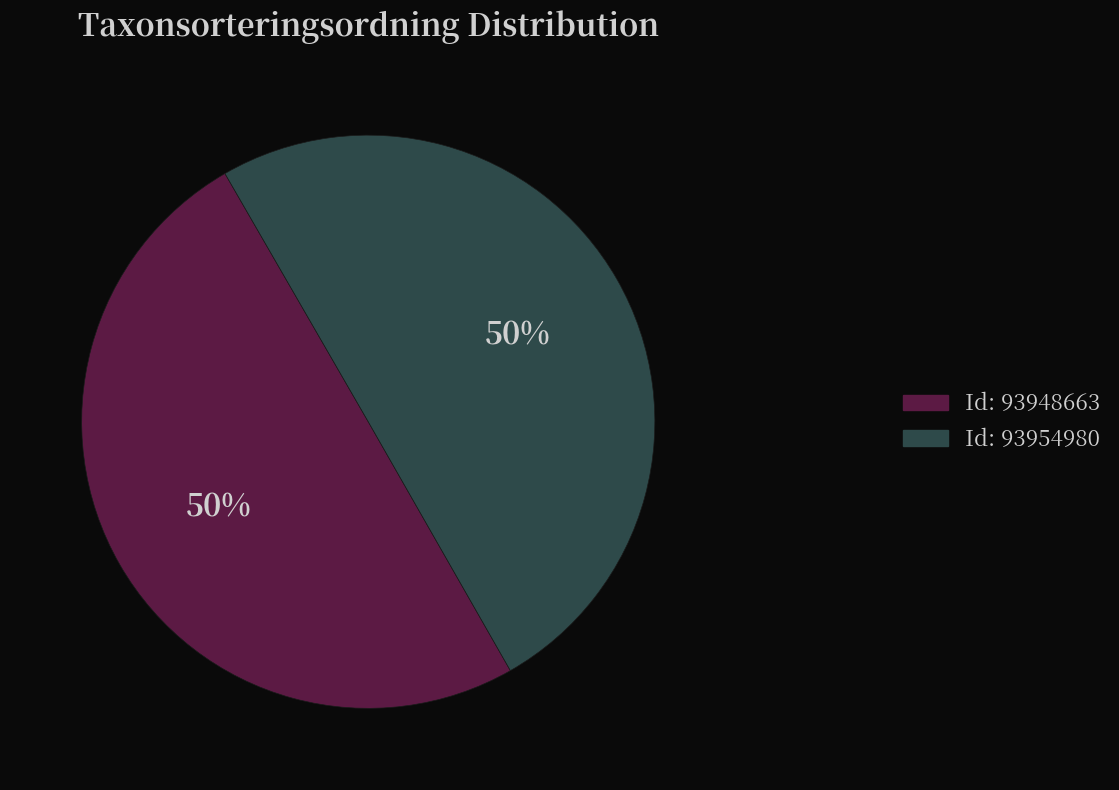

To the nearest percent, what is the average slice percentage?

50%